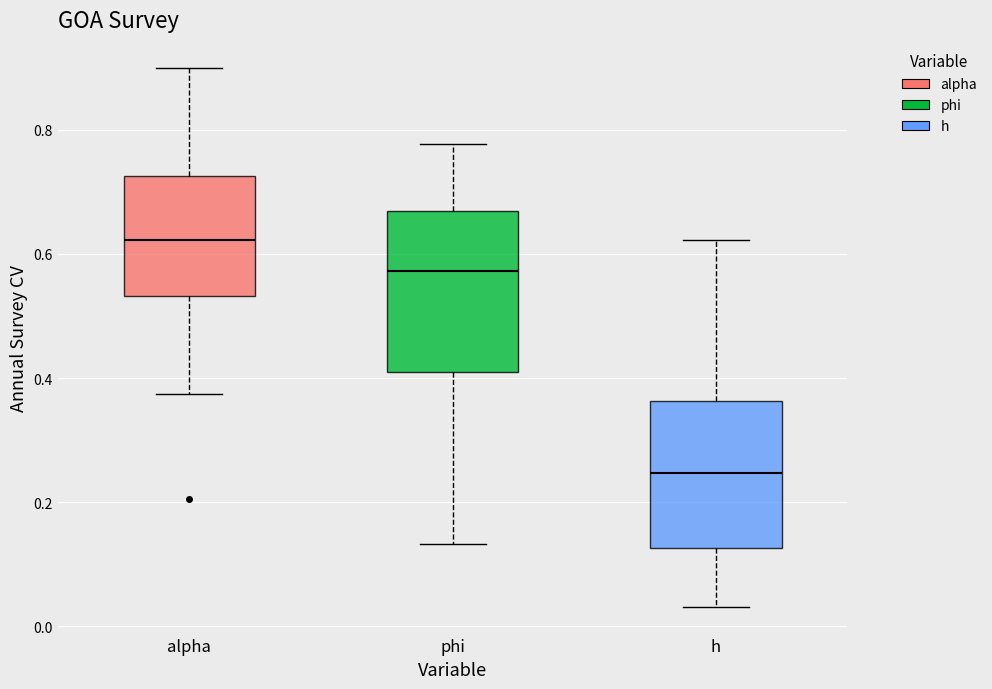

Reading left to right, transcribe this box plot: for each box, give where its median line is, the range the box spans, and where its two whiskers end, as read against the y-axis. The values are not printed on the chart, so give them approximately, as read against the axis.

alpha: median 0.62, box 0.54 to 0.72, whiskers 0.38 to 0.90
phi: median 0.58, box 0.40 to 0.66, whiskers 0.14 to 0.78
h: median 0.24, box 0.12 to 0.36, whiskers 0.04 to 0.62